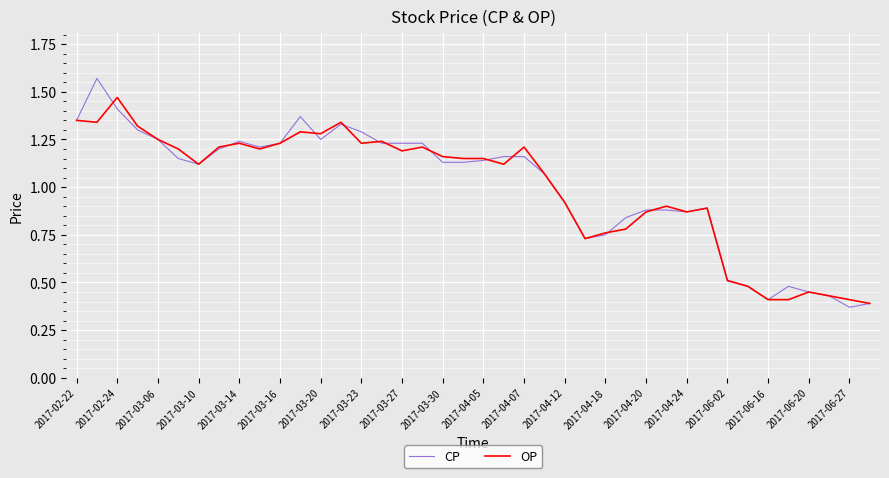

Which series has the widest spread of values?

CP